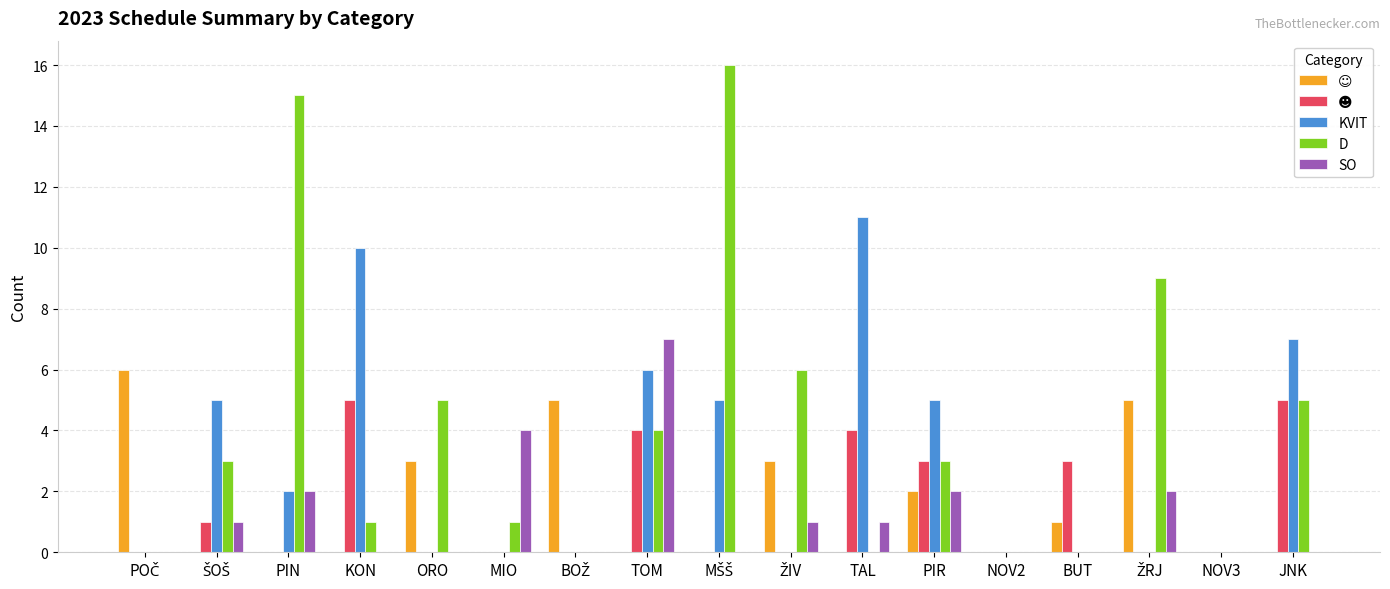

What is the average value of the D series?

4